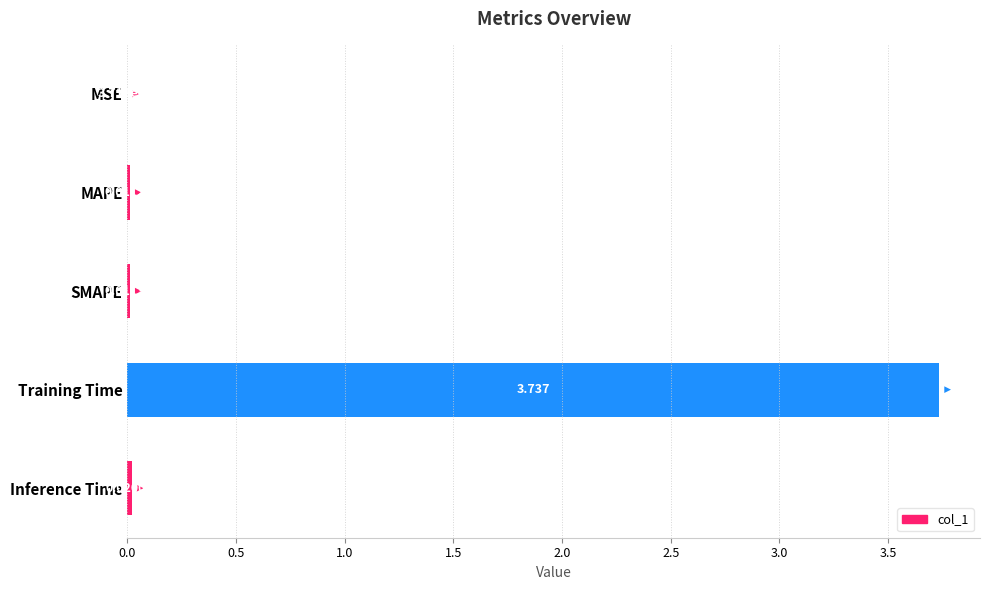

At which category does the chart reach its peak across all series?

Training Time